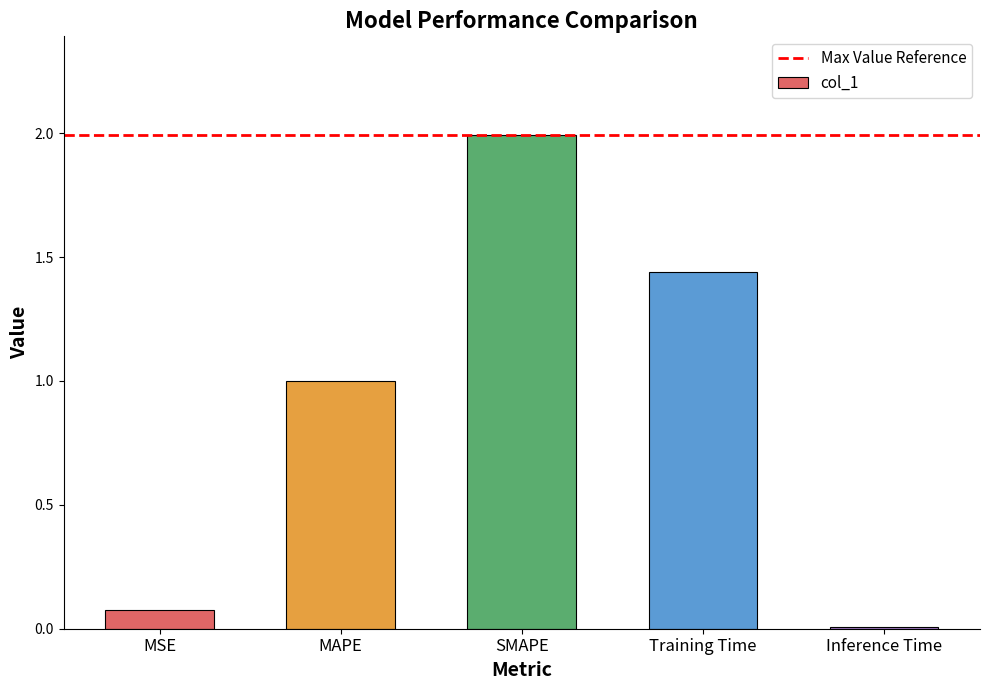

Which label corresponds to the smallest value in the chart?

Inference Time